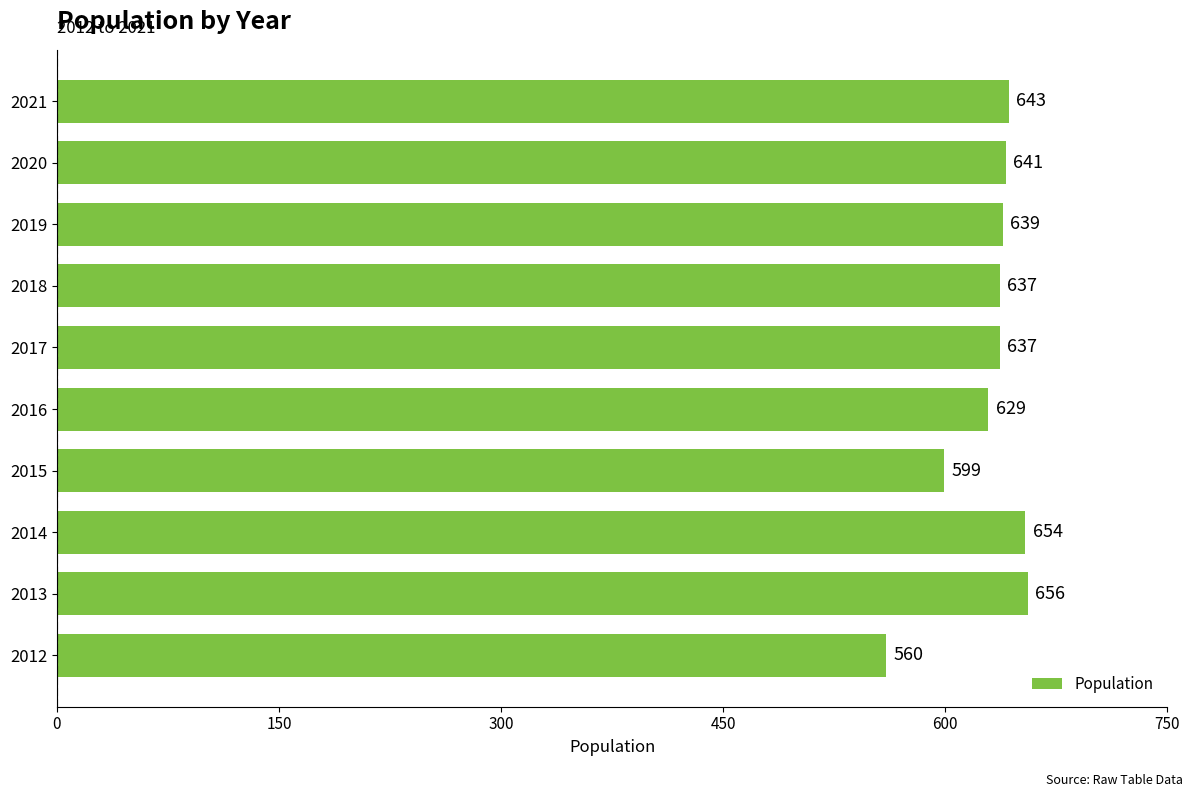

What is the approximate value at 2015?

599